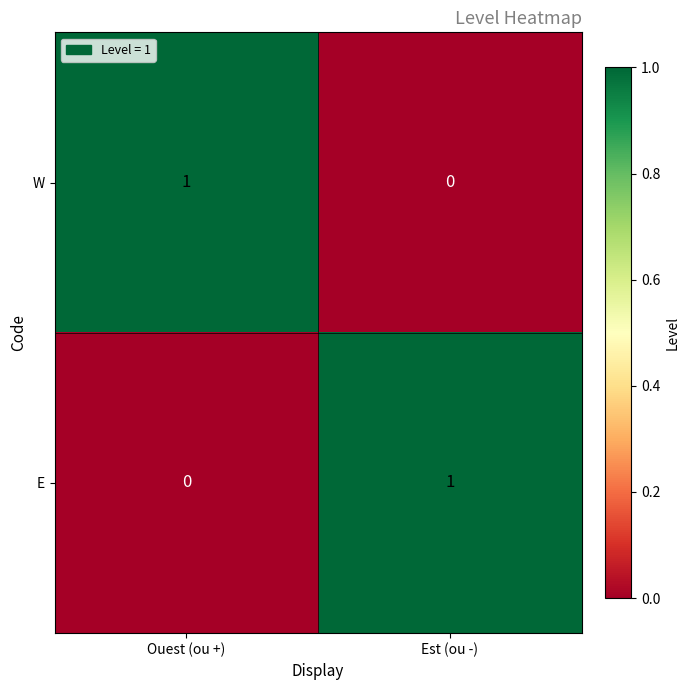

Is the value of E at Ouest (ou +) greater than the value of W at Ouest (ou +)?

No